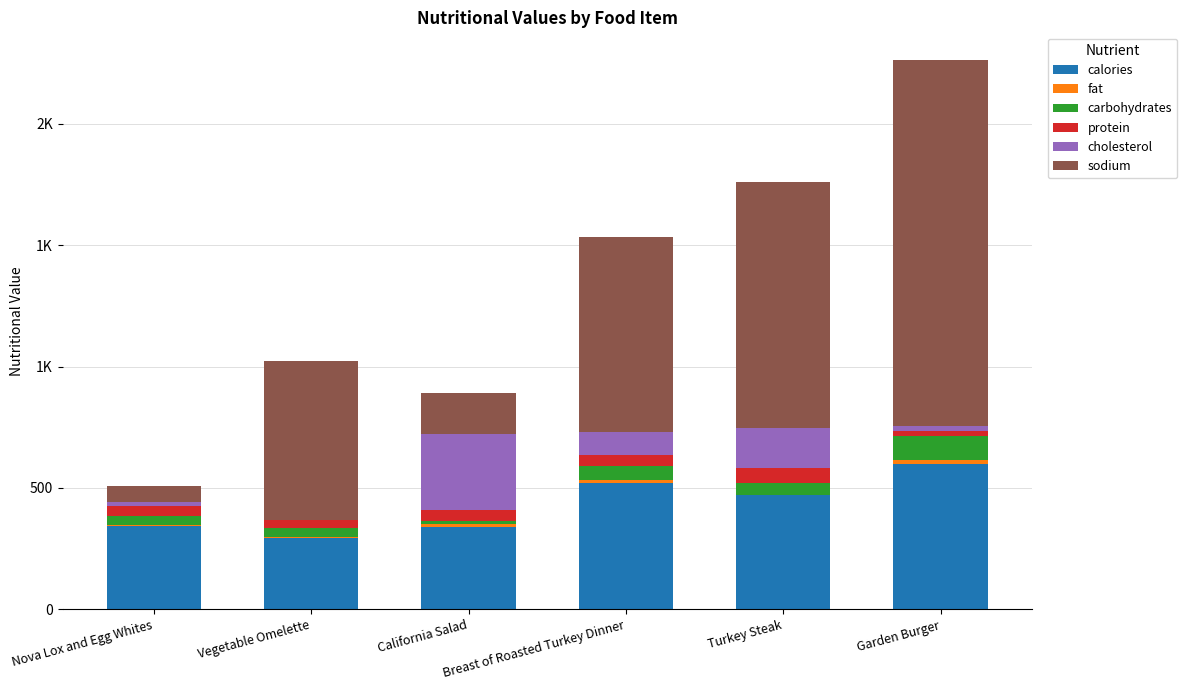

Are the bars horizontal?

No